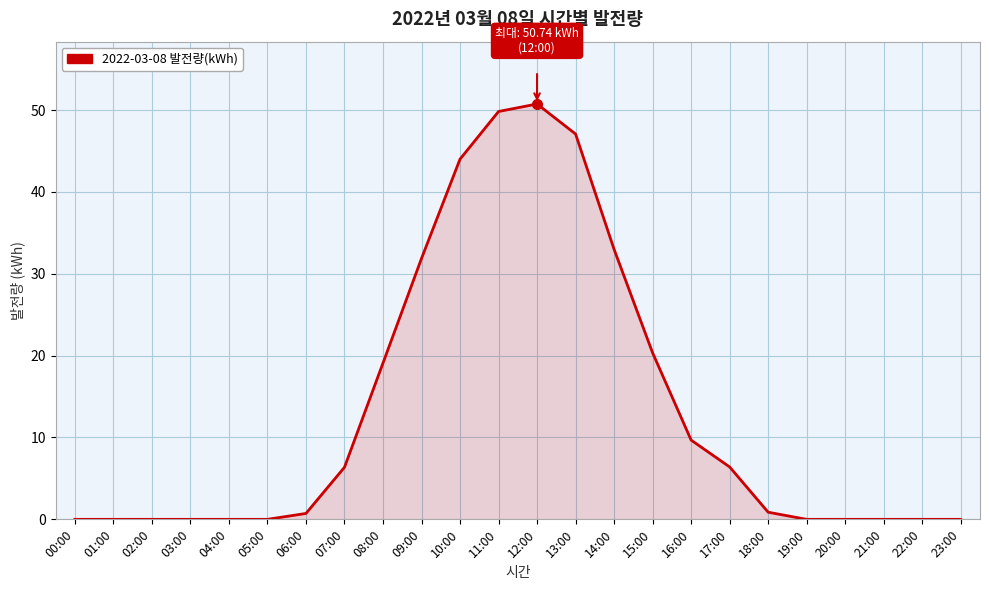

What is the greatest value displayed?

50.7